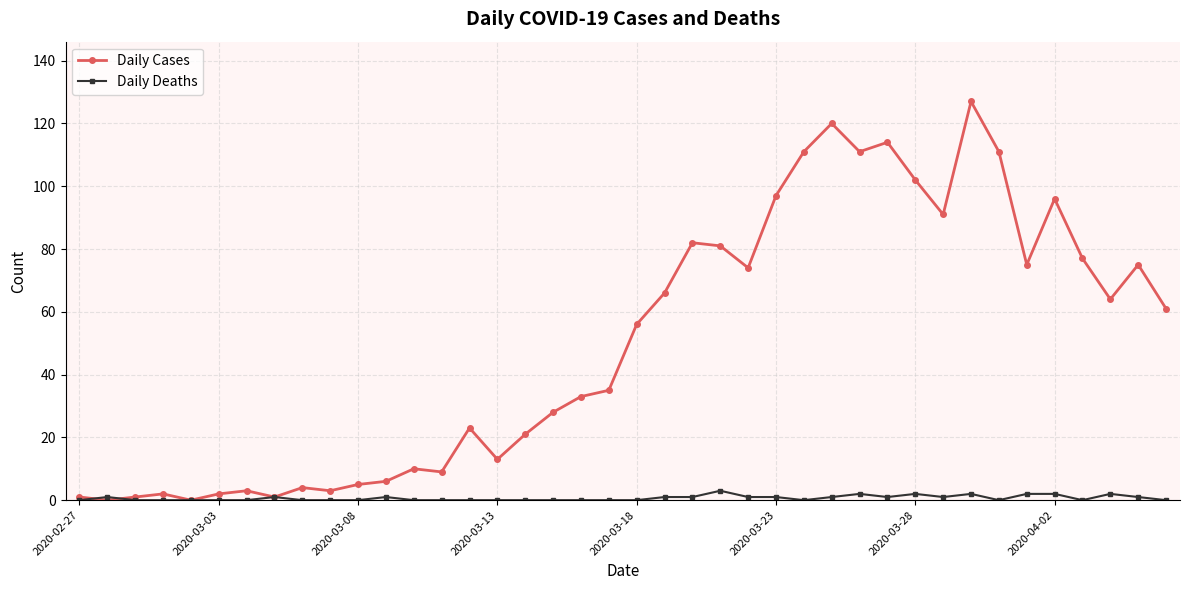

Rank the series by their maximum value, from highest to lowest.

Daily Cases, Daily Deaths